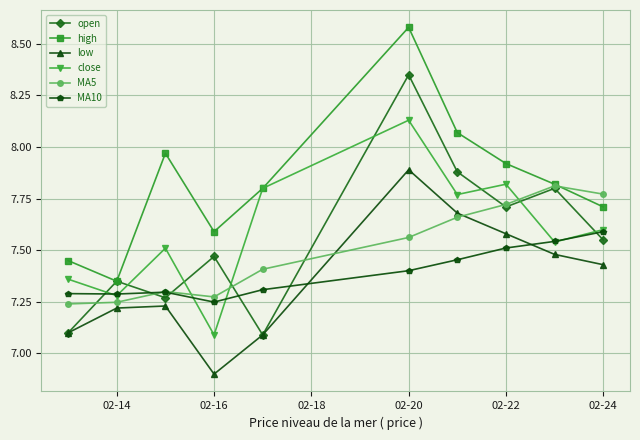

What are all the series names shown in the legend?

open, high, low, close, MA5, MA10